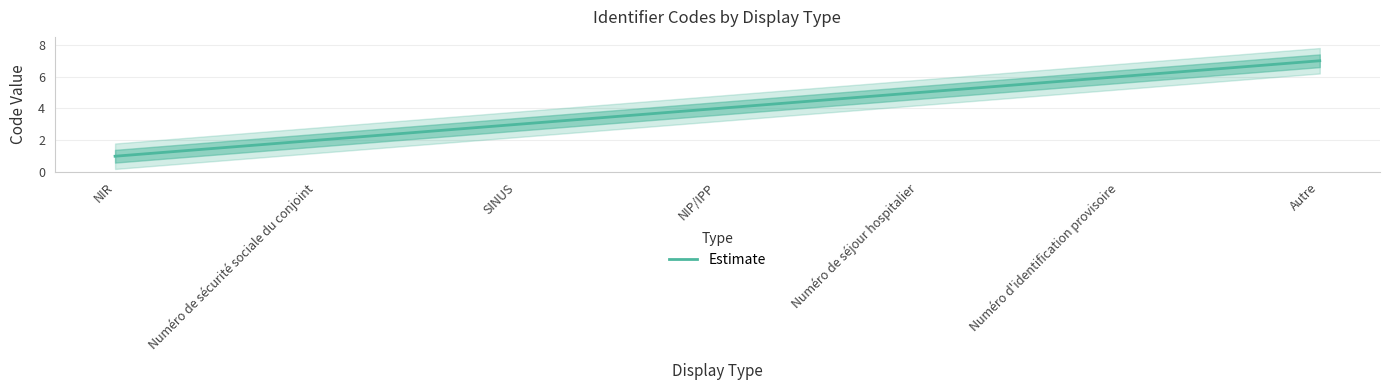

How many lines are shown in the chart?

1